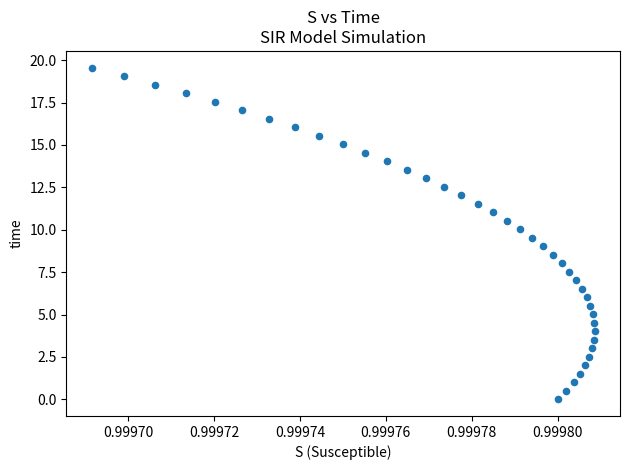

What is the range of Y values (max minus min)?

19.6